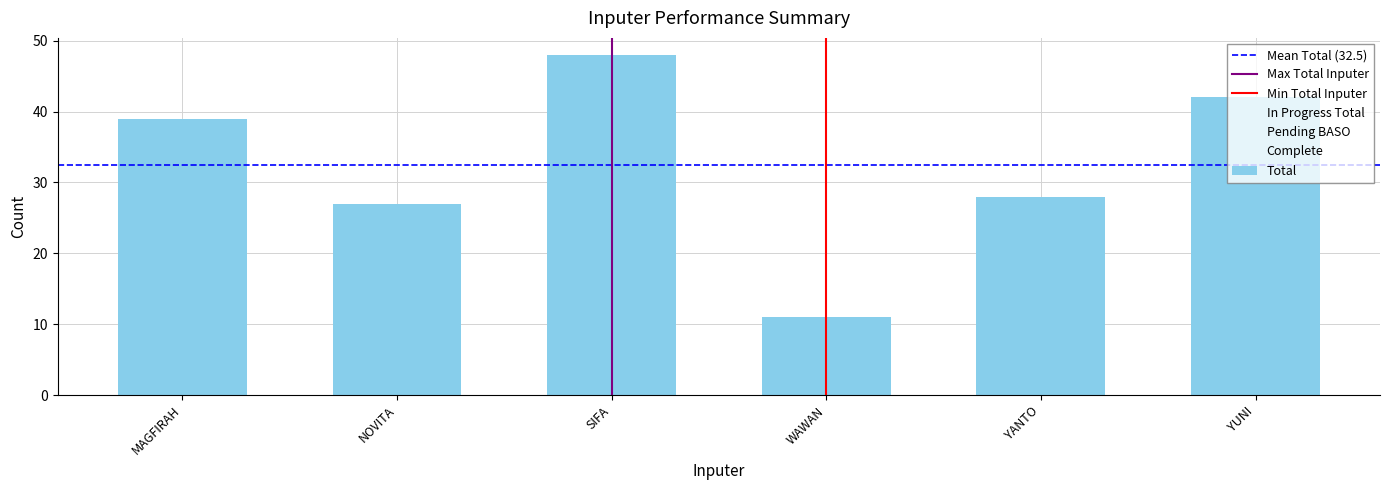

What is the label of the 4th bar from the right?

SIFA